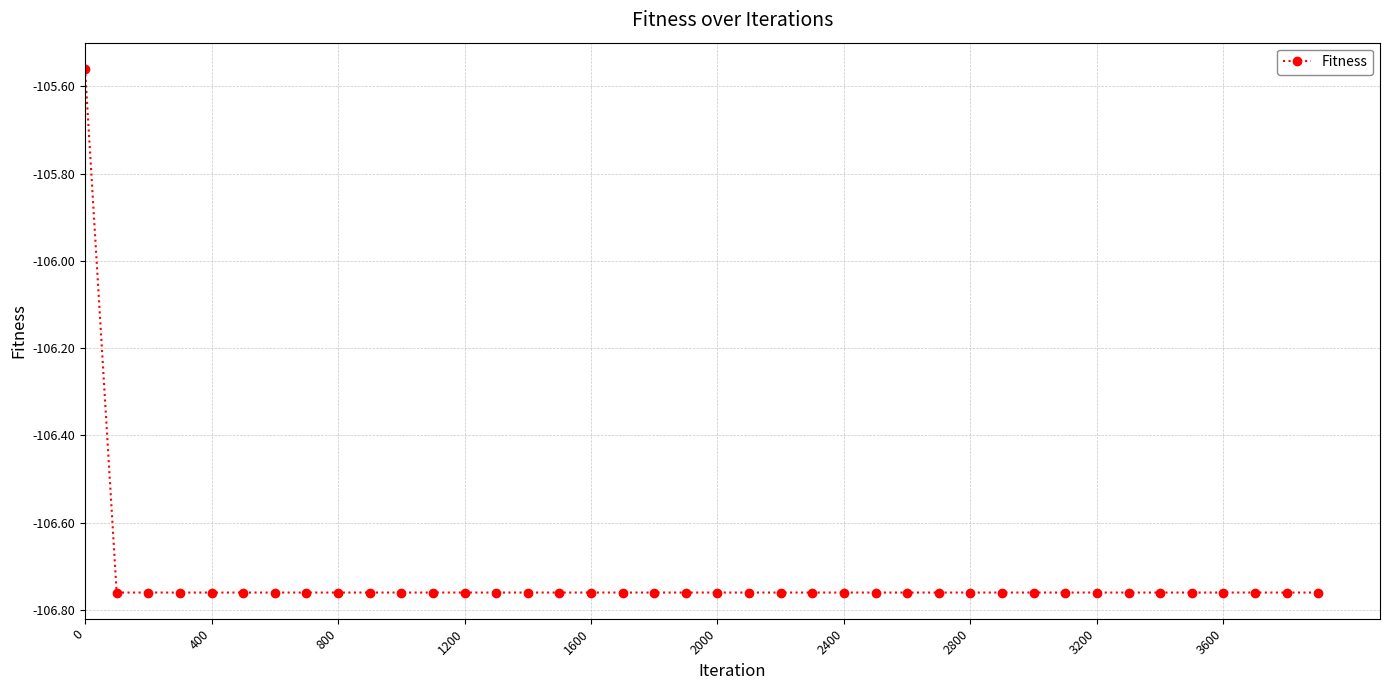

What is the sum of all values?

-4269.2